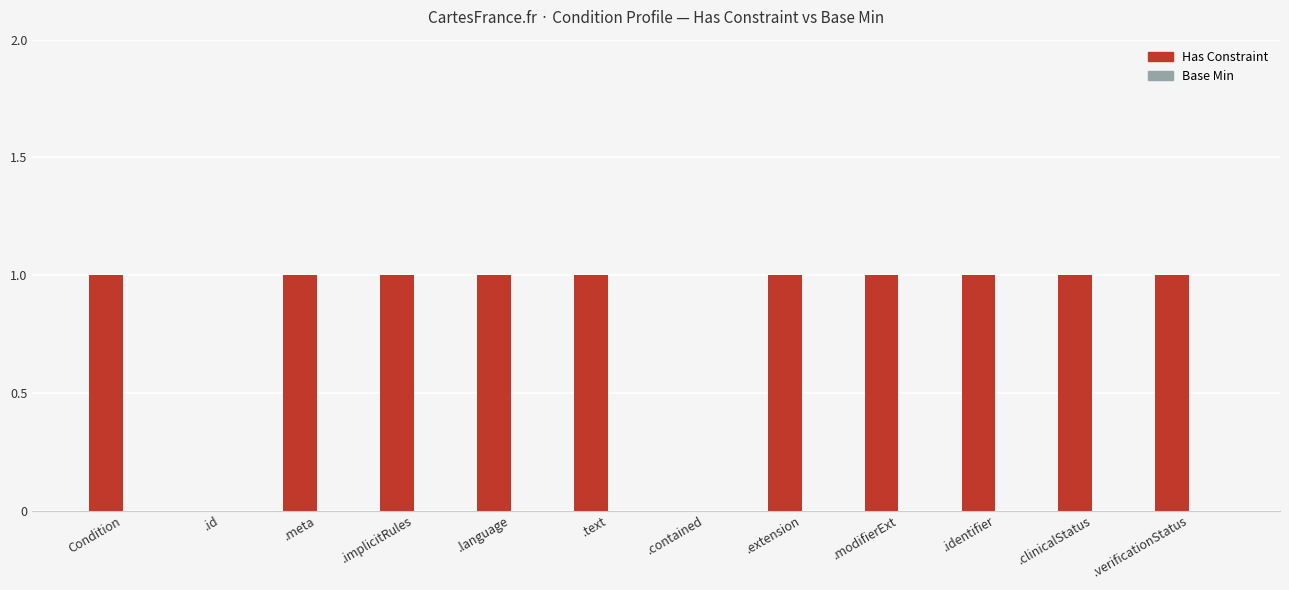

Reading left to right, what are all the values shown in this chart?

Condition=1	.id=0	.meta=1	.implicitRules=1	.language=1	.text=1	.contained=0	.extension=1	.modifierExt=1	.identifier=1	.clinicalStatus=1	.verificationStatus=1